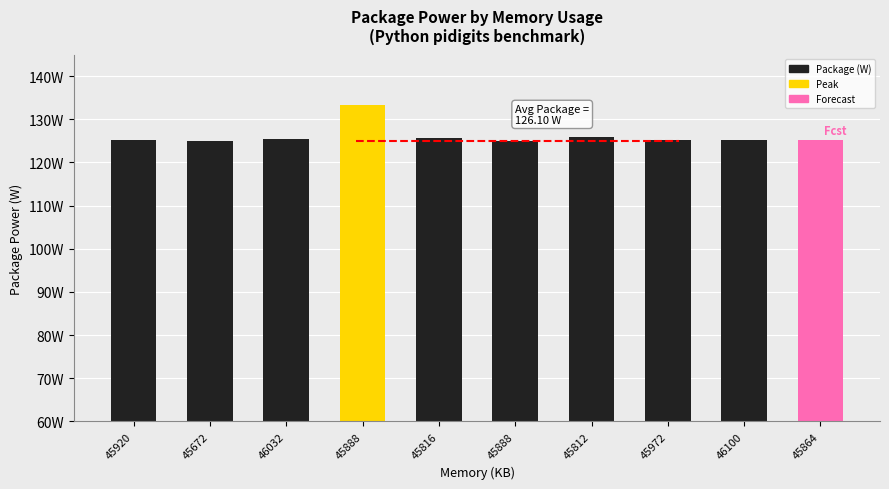

Does the chart contain any negative values?

No